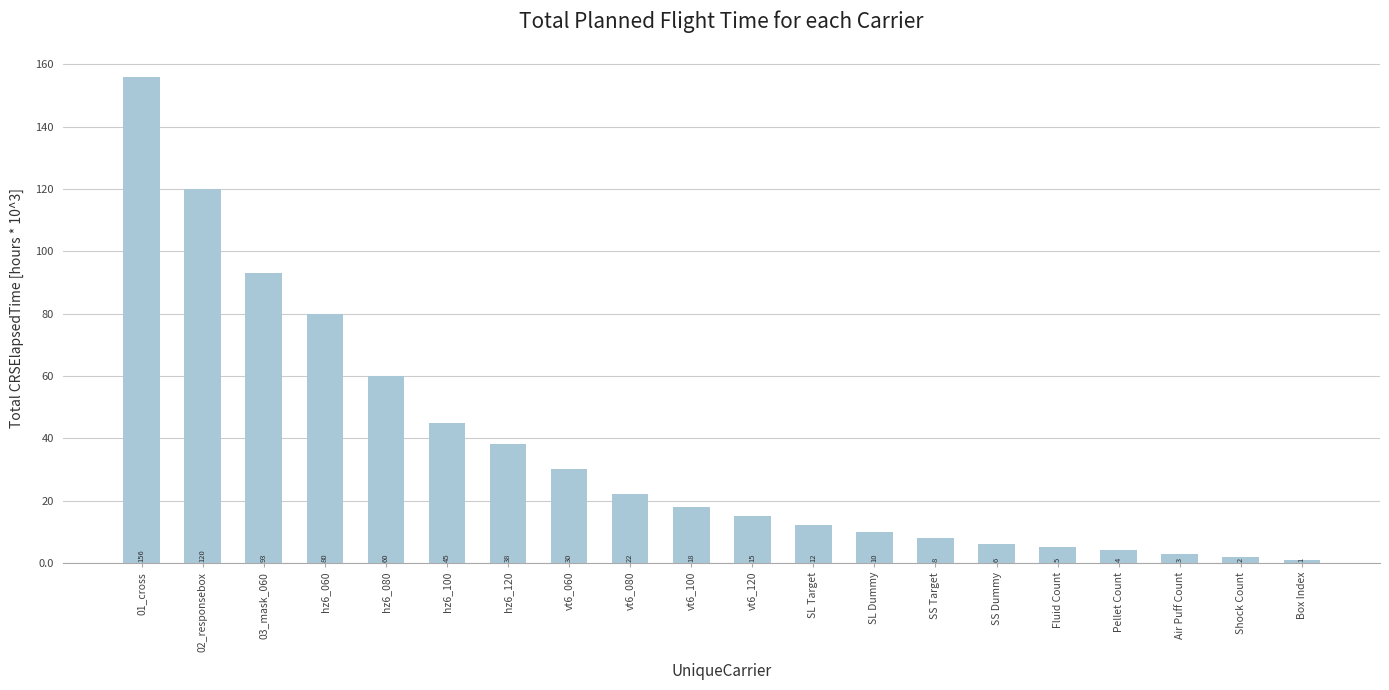

Approximately how many times larger is the value at Air Puff Count compared to hz6_100?

0.1